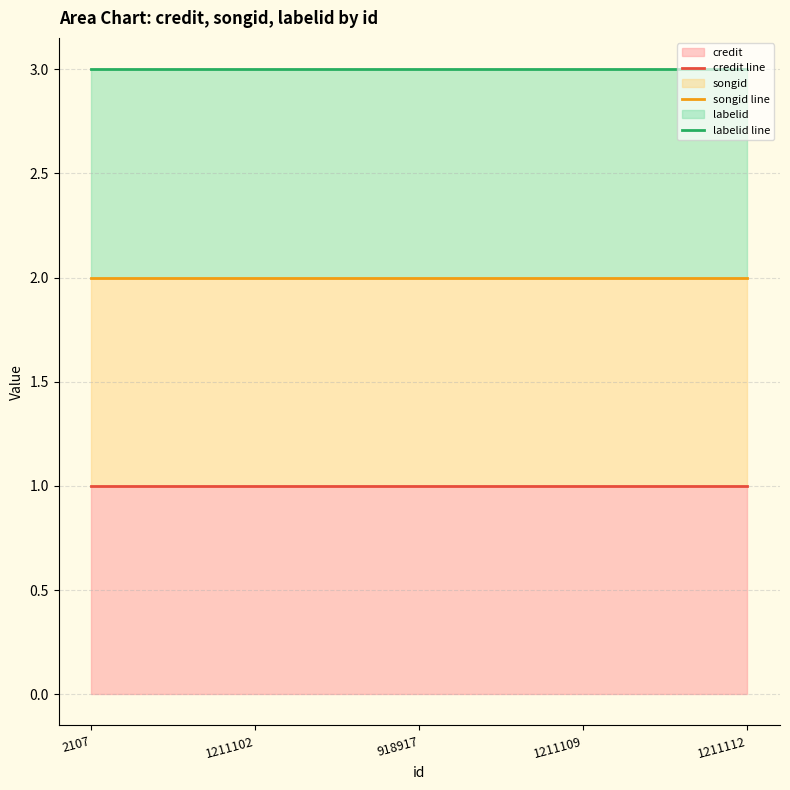

True or false: credit line has more than 2 interior local peaks.

False